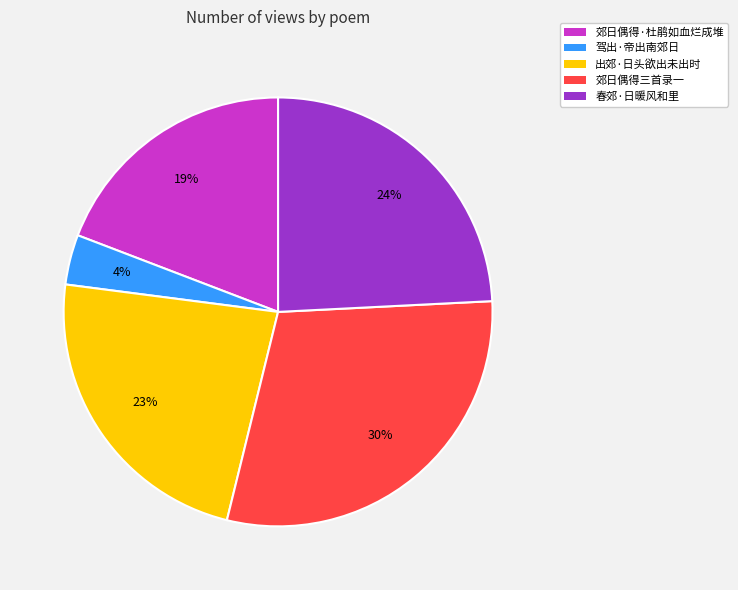

Is there a majority slice in this chart?

No